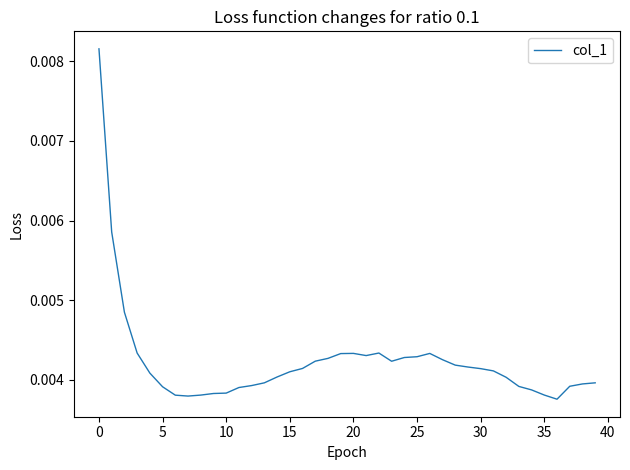

How many points are lower than both their immediate neighbors (excluding endpoints)?

4